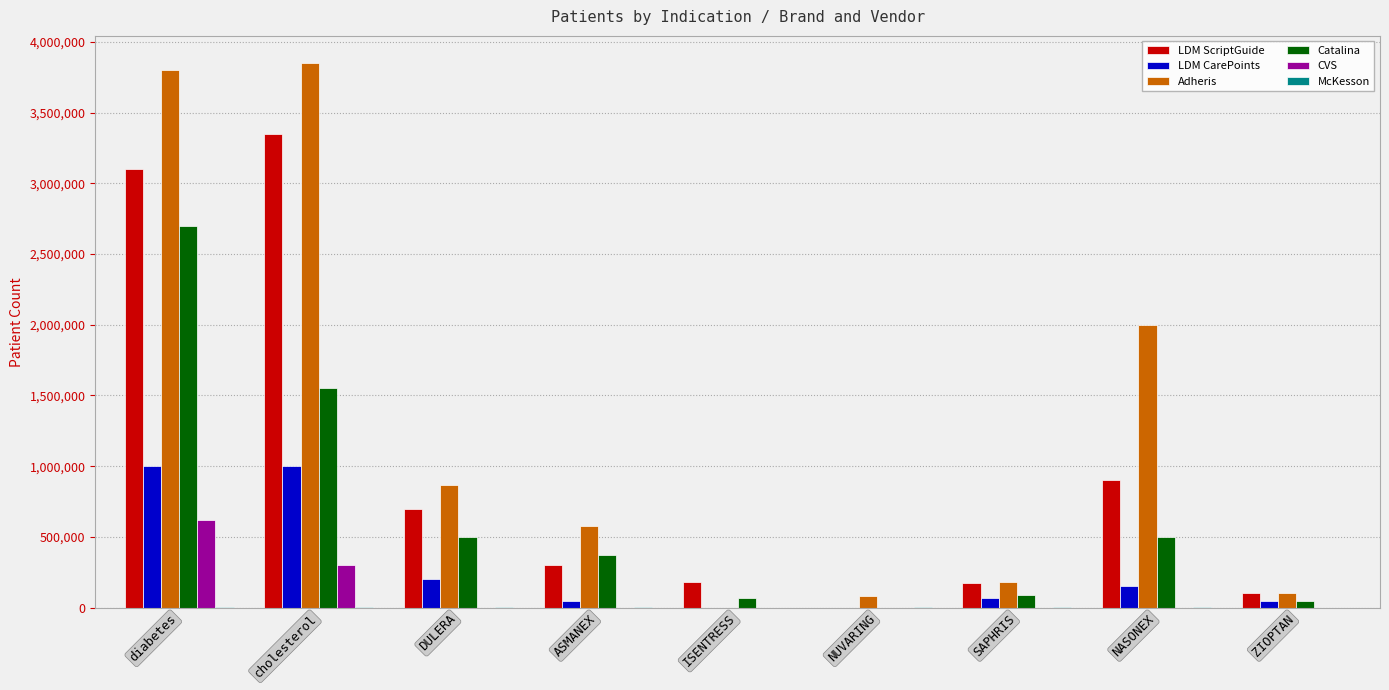

What is the sum of all Adheris values?

11466401